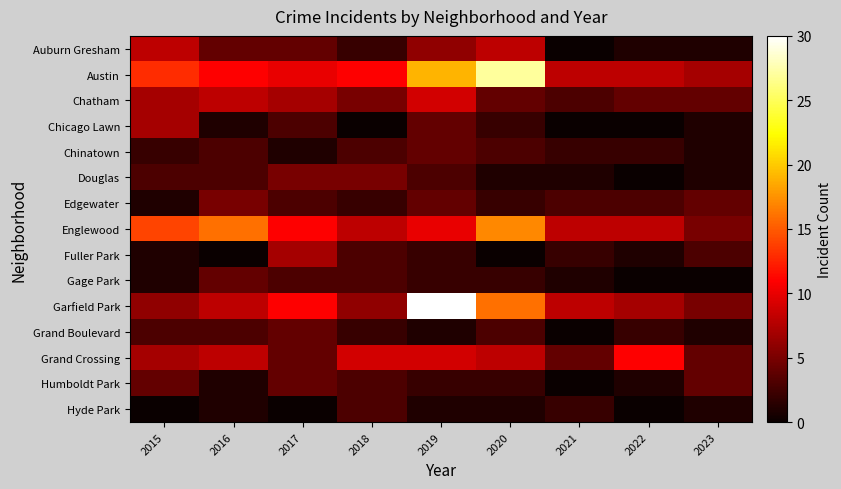

How many series are shown in this chart?

15